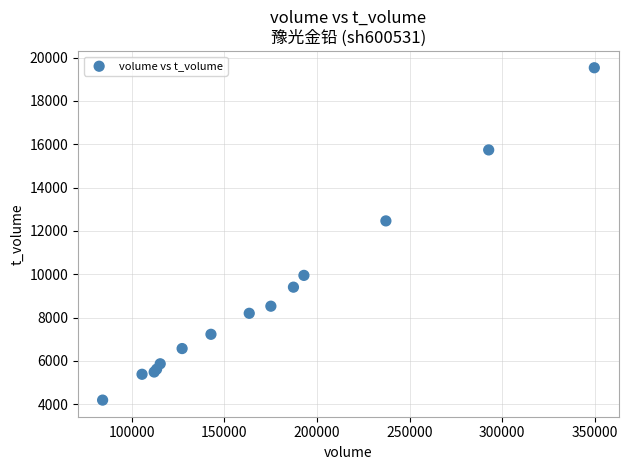

What Y value in the scatter plot is closest to 11861?

12463